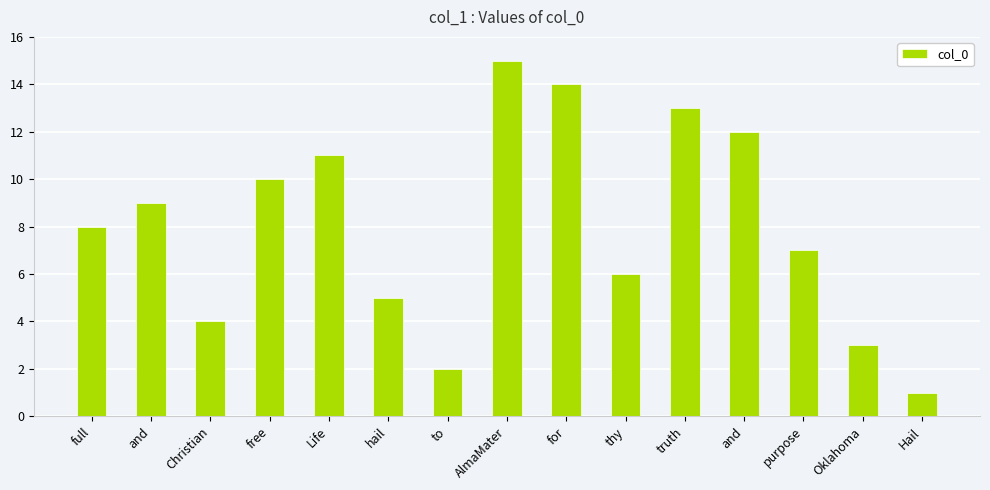

How many categories are shown in the chart?

15